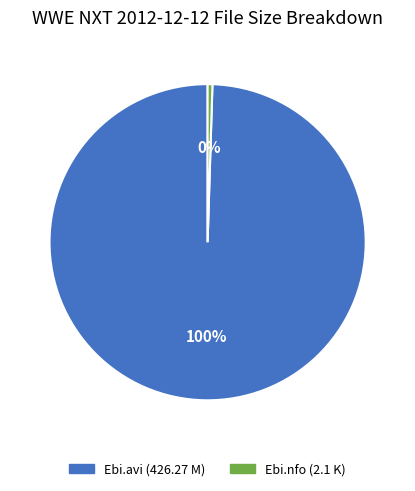

Do Ebi.nfo (2.1 K) and Ebi.avi (426.27 M) together represent more than half of the pie?

Yes